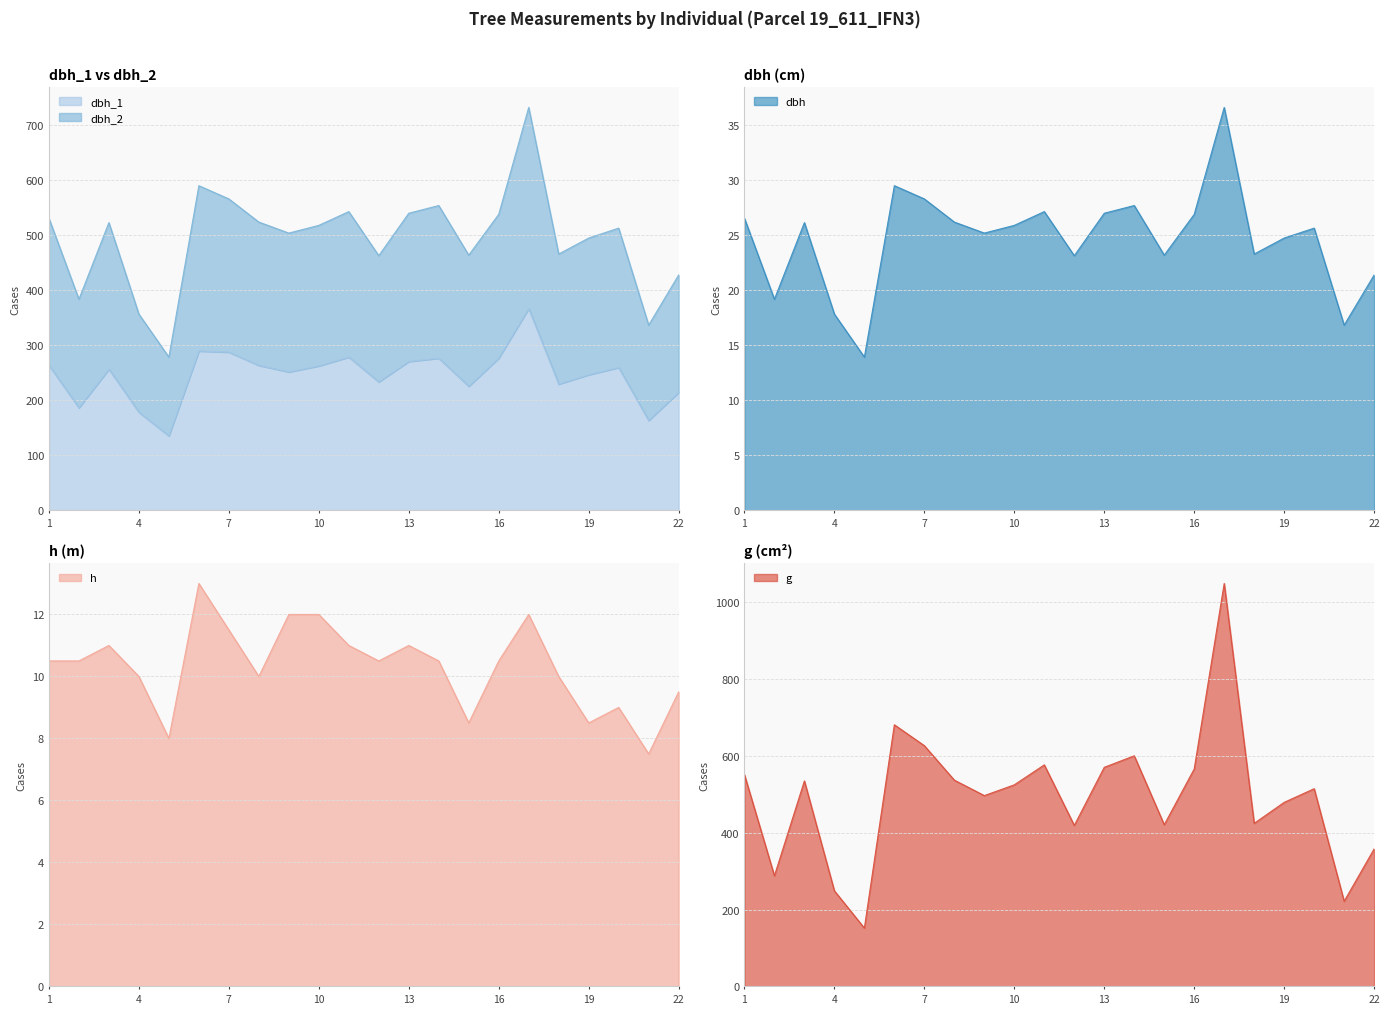

The dbh_1 series shows 135.0 at Tree_5. True or false?

True